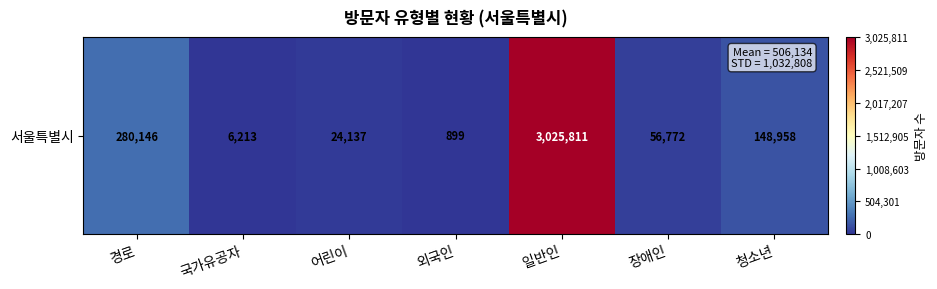

What is the difference between the maximum and second lowest values?

3019598